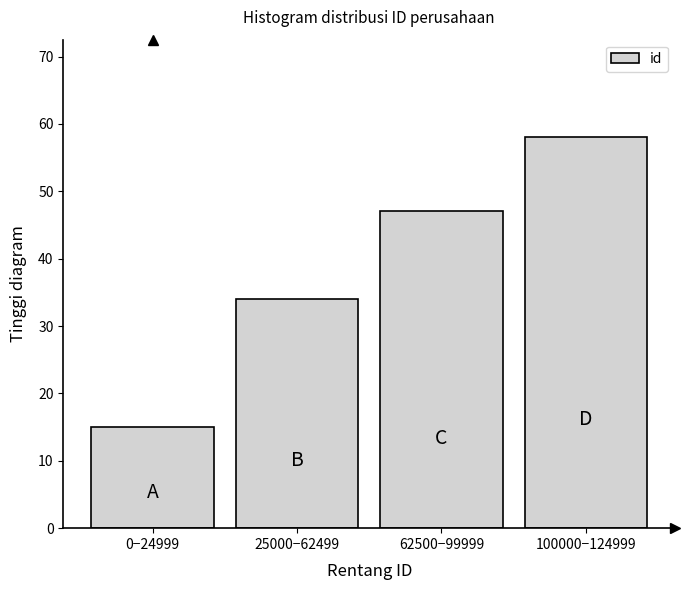

Reading left to right, extract all data points from this chart.

15	34	47	58